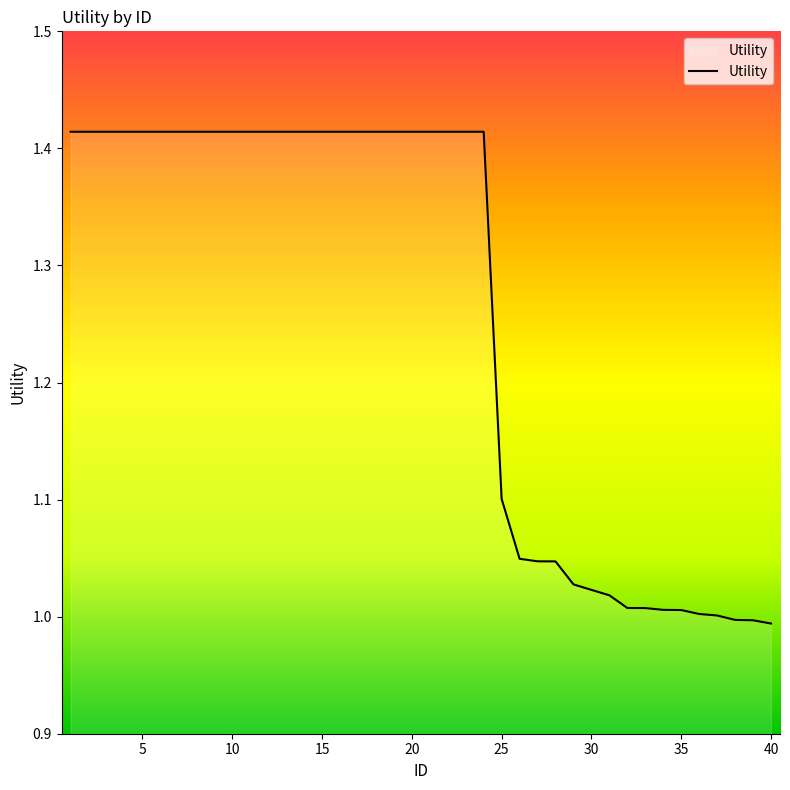

What is the difference between the maximum and minimum values?

0.4